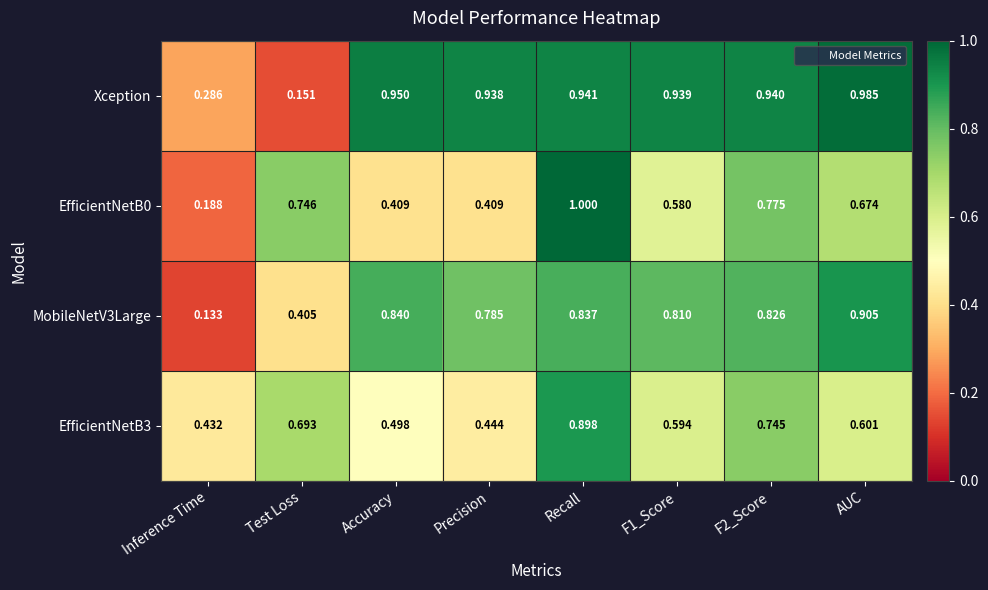

Rank the series by their maximum value, from highest to lowest.

EfficientNetB0, Xception, MobileNetV3Large, EfficientNetB3